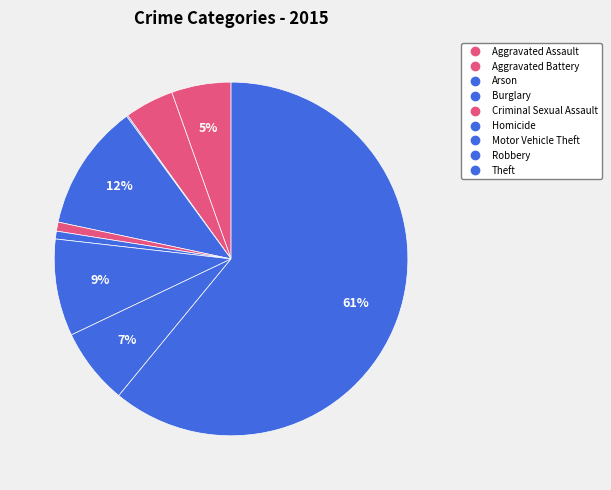

Is there a majority slice in this chart?

Yes